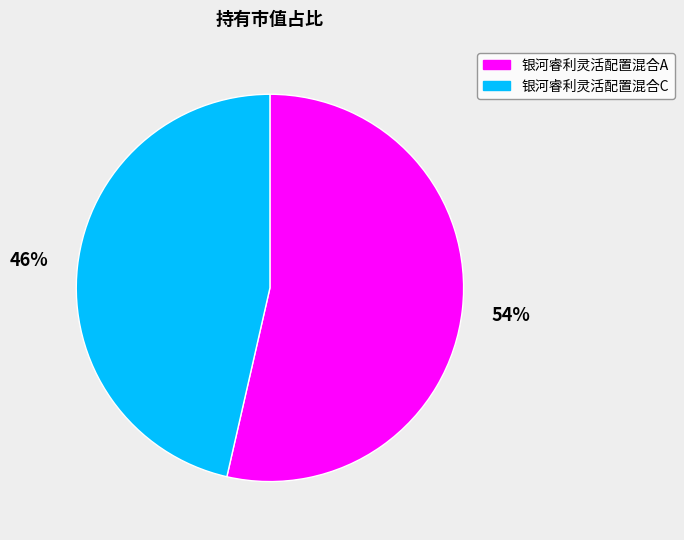

What percentage is the 银河睿利灵活配置混合C slice, to the nearest percent?

46%